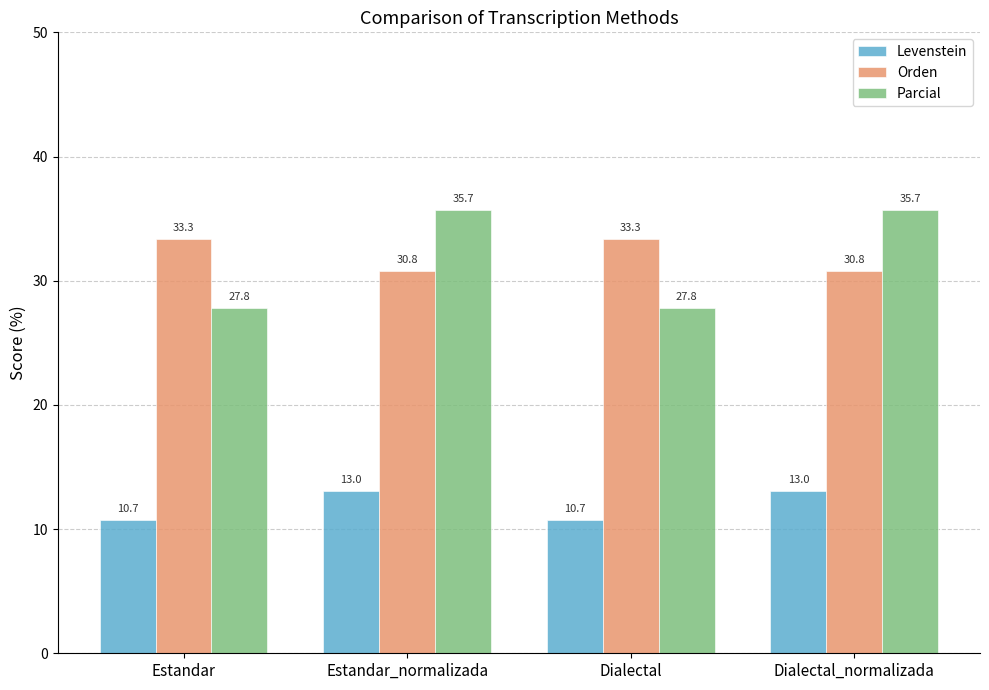

What is the label of the 2nd bar from the right?

Dialectal